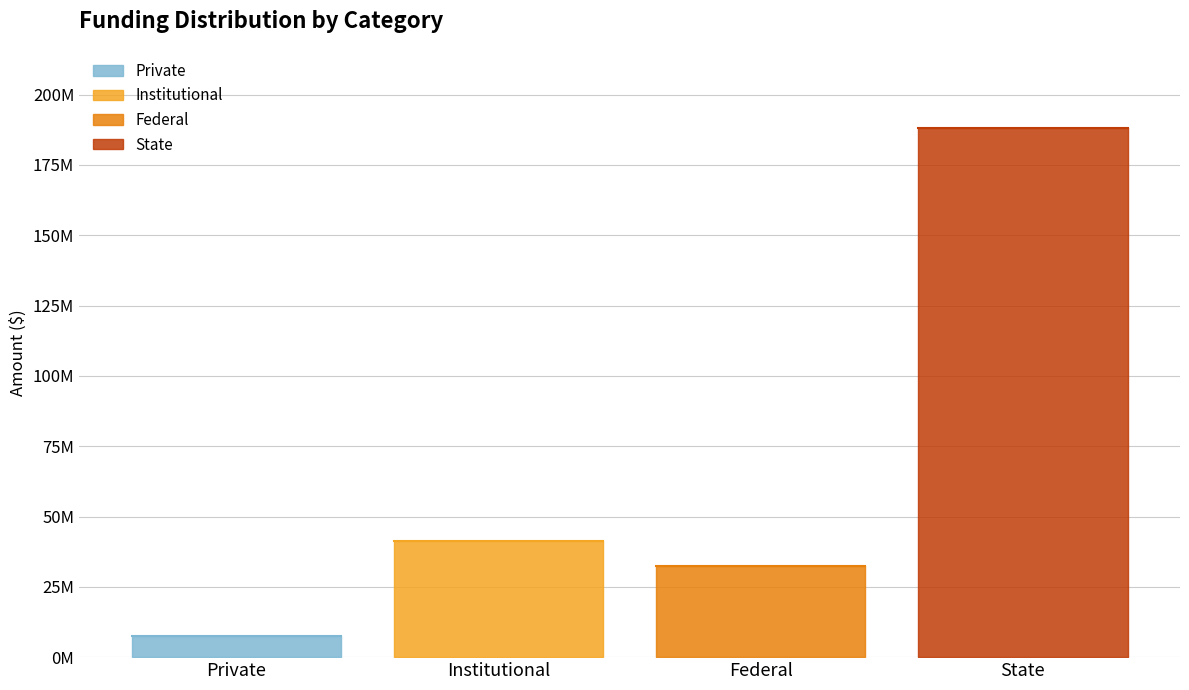

What is the change in value from Federal to State?

+155664459